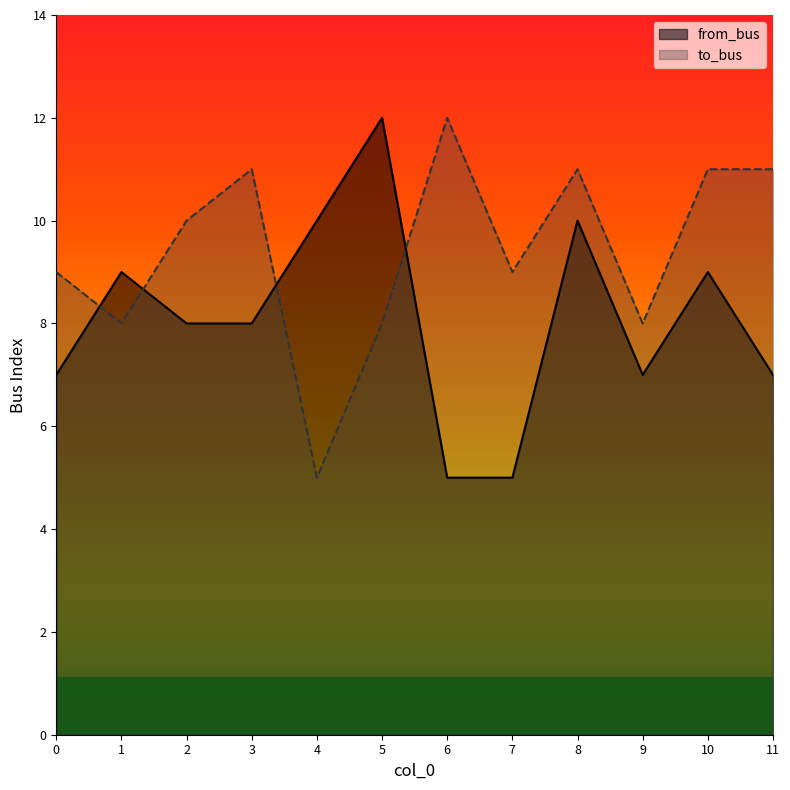

Reading left to right, extract all data points from this chart.

from_bus: 7	9	8	8	10	12	5	5	10	7	9	7
to_bus: 9	8	10	11	5	8	12	9	11	8	11	11